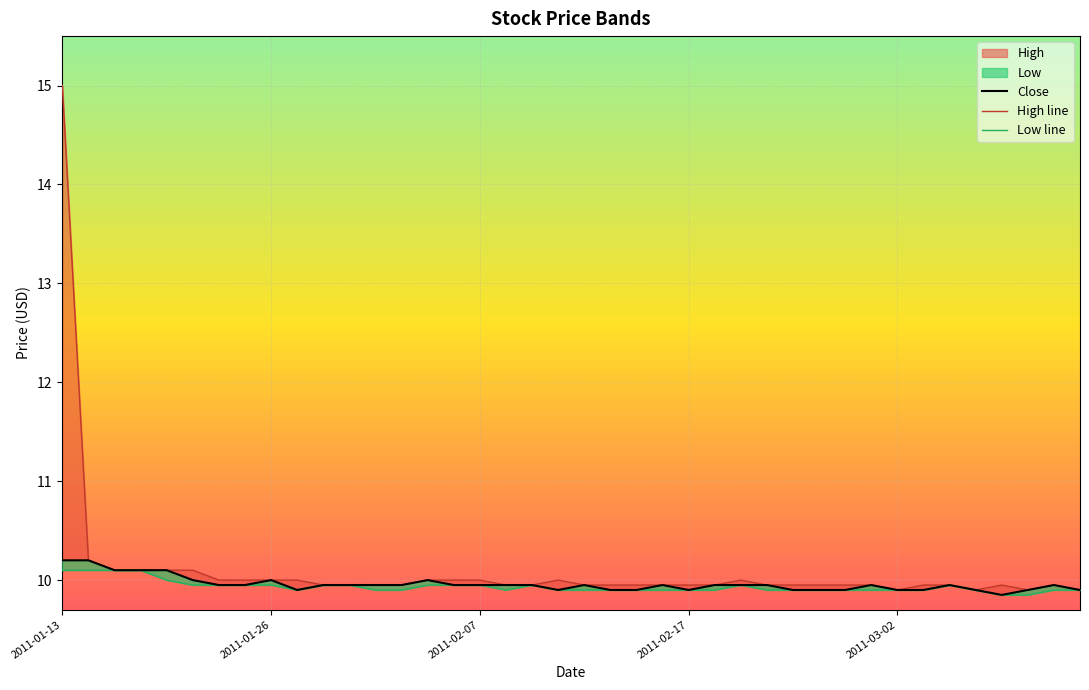

True or false: Low and High intersect in this chart.

False